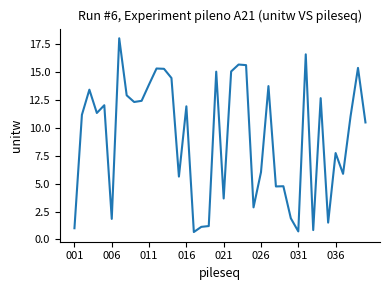

What is the greatest value displayed?

18.0